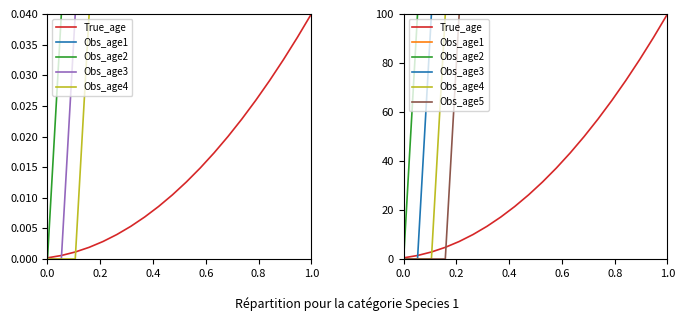

Reading left to right, extract all data points from this chart.

True_age: 0.5	1.4	2.9	4.8	7.1	10.0	13.3	17.1	21.4	26.2	31.4	37.1	43.3	50.0	57.1	64.8	72.9	81.4	90.5	100.0
Obs_age1: 100.0	100.0	100.0	100.0	100.0	100.0	100.0	100.0	100.0	100.0	100.0	100.0	100.0	100.0	100.0	100.0	100.0	100.0	100.0	100.0
Obs_age2: 0.0	100.0	100.0	100.0	100.0	100.0	100.0	100.0	100.0	100.0	100.0	100.0	100.0	100.0	100.0	100.0	100.0	100.0	100.0	100.0
Obs_age3: 0.0	0.0	100.0	100.0	100.0	100.0	100.0	100.0	100.0	100.0	100.0	100.0	100.0	100.0	100.0	100.0	100.0	100.0	100.0	100.0
Obs_age4: 0.0	0.0	0.0	100.0	100.0	100.0	100.0	100.0	100.0	100.0	100.0	100.0	100.0	100.0	100.0	100.0	100.0	100.0	100.0	100.0
Obs_age5: 0.0	0.0	0.0	0.0	100.0	100.0	100.0	100.0	100.0	100.0	100.0	100.0	100.0	100.0	100.0	100.0	100.0	100.0	100.0	100.0